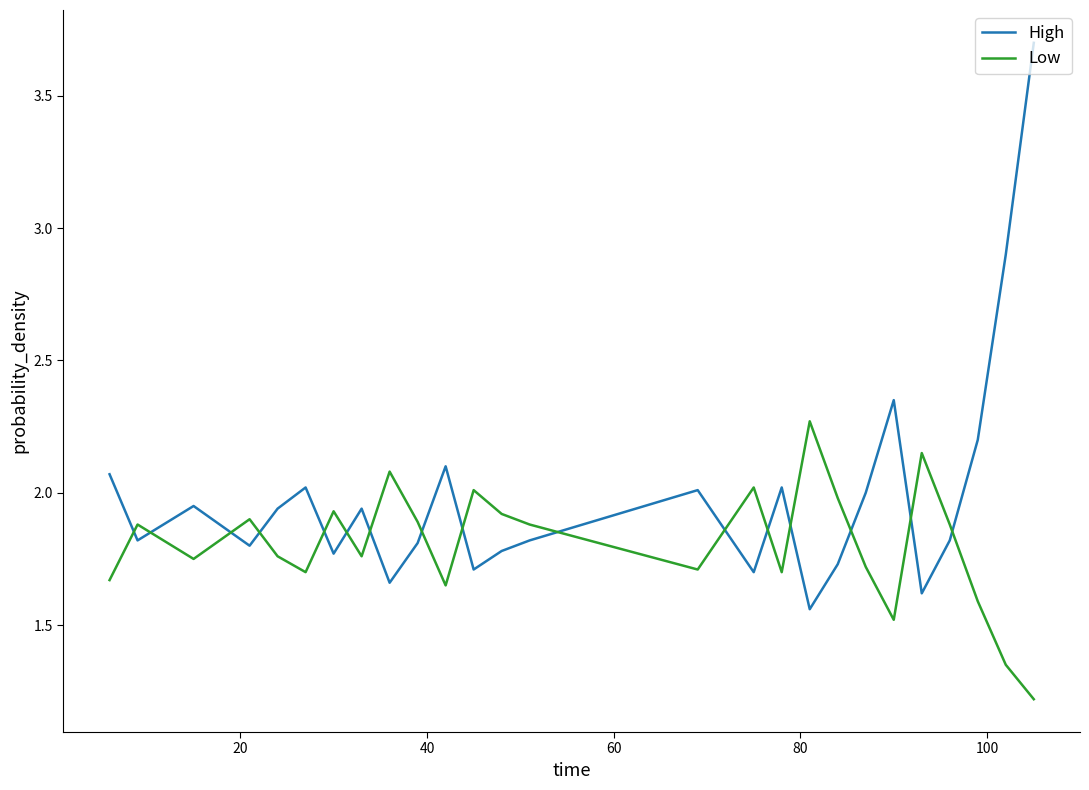

Which series ends up on top after the final intersection of High and Low?

High